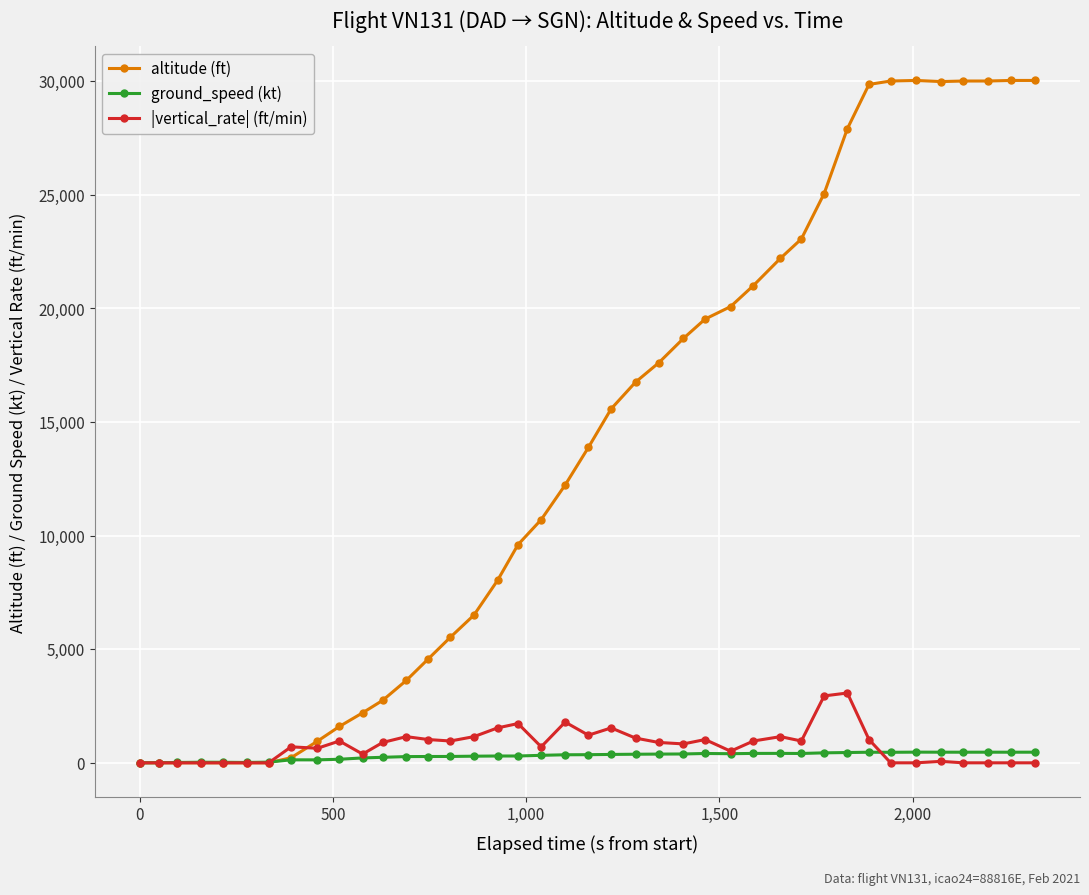

What is the maximum value shown in the chart?

30025